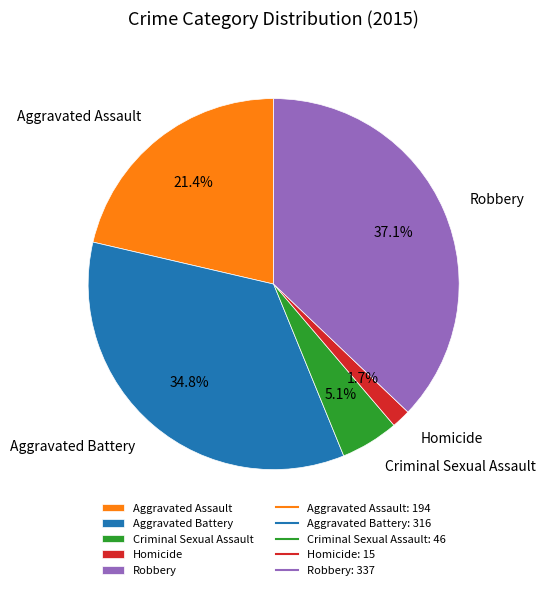

How many segments does this pie chart have?

5